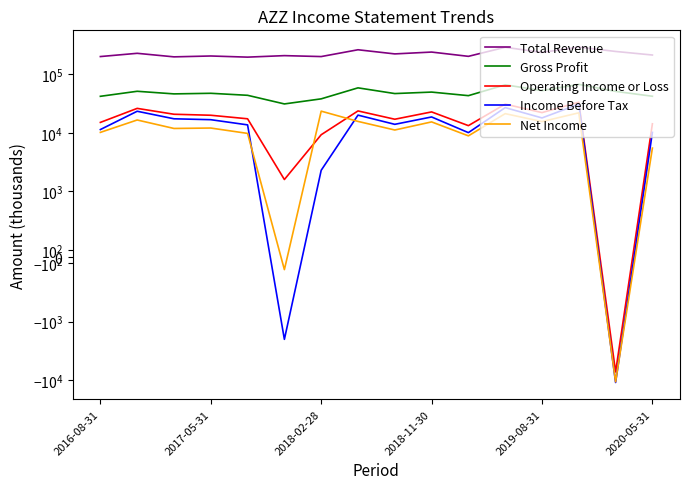

At which category is the sum across all series the highest?

13